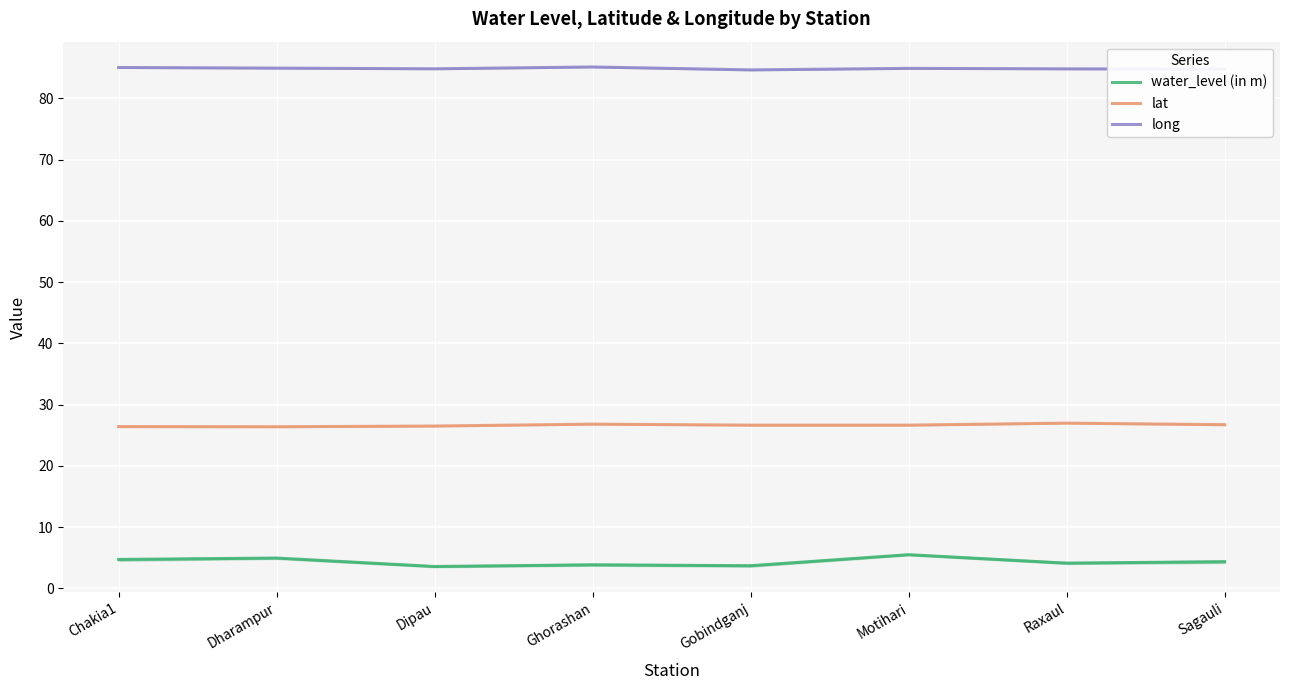

What position from the left is Motihari?

6